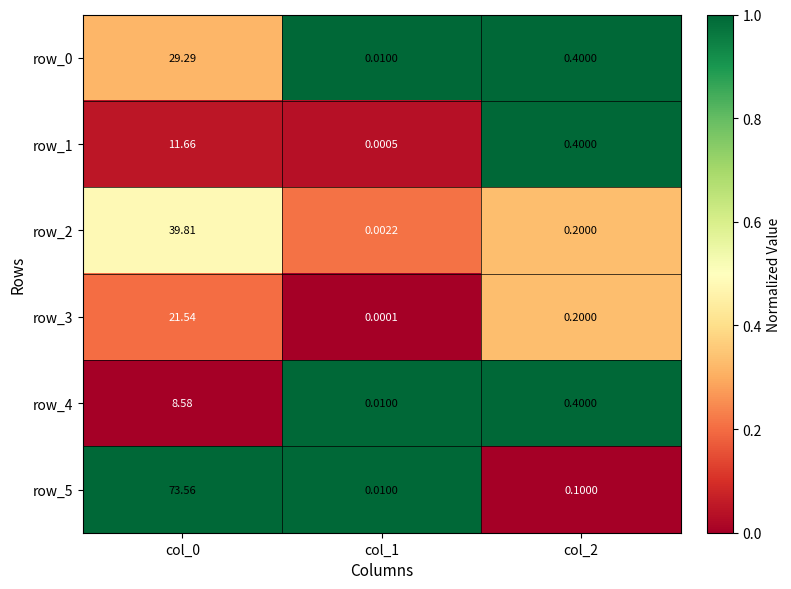

What is the maximum value for row_3?

21.5